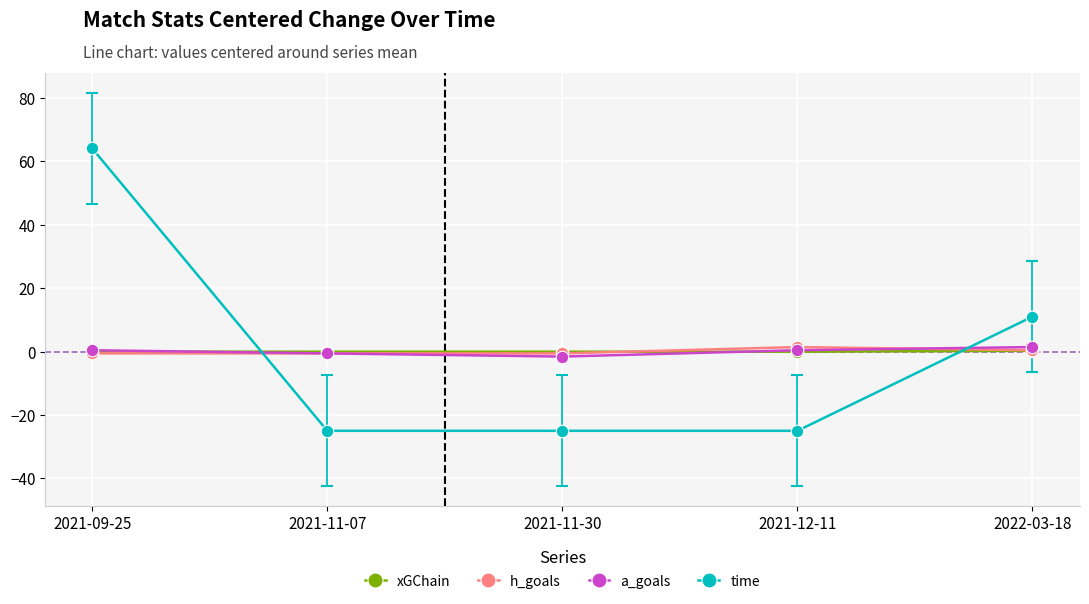

True or false: a_goals and time intersect in this chart.

True